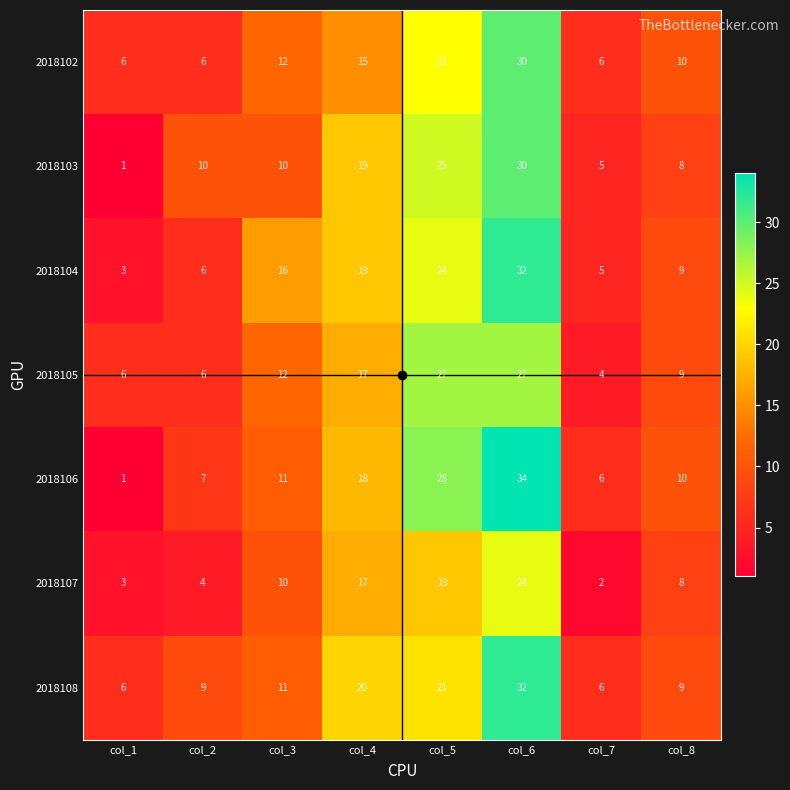

Which series has the widest spread of values?

2018106